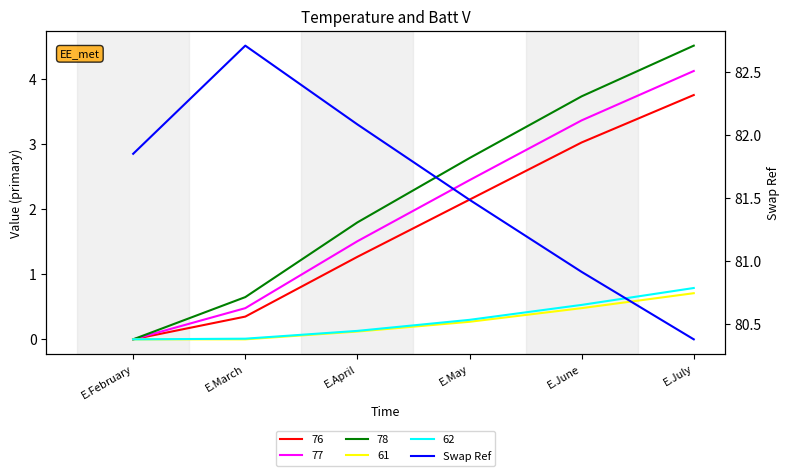

True or false: the data shows 128.7 at E.March.

False